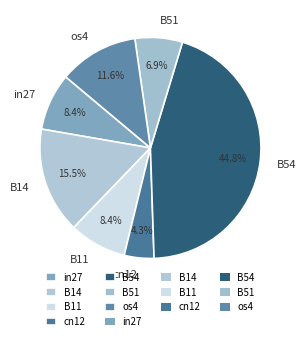

Is there any slice that represents more than half of the pie?

No